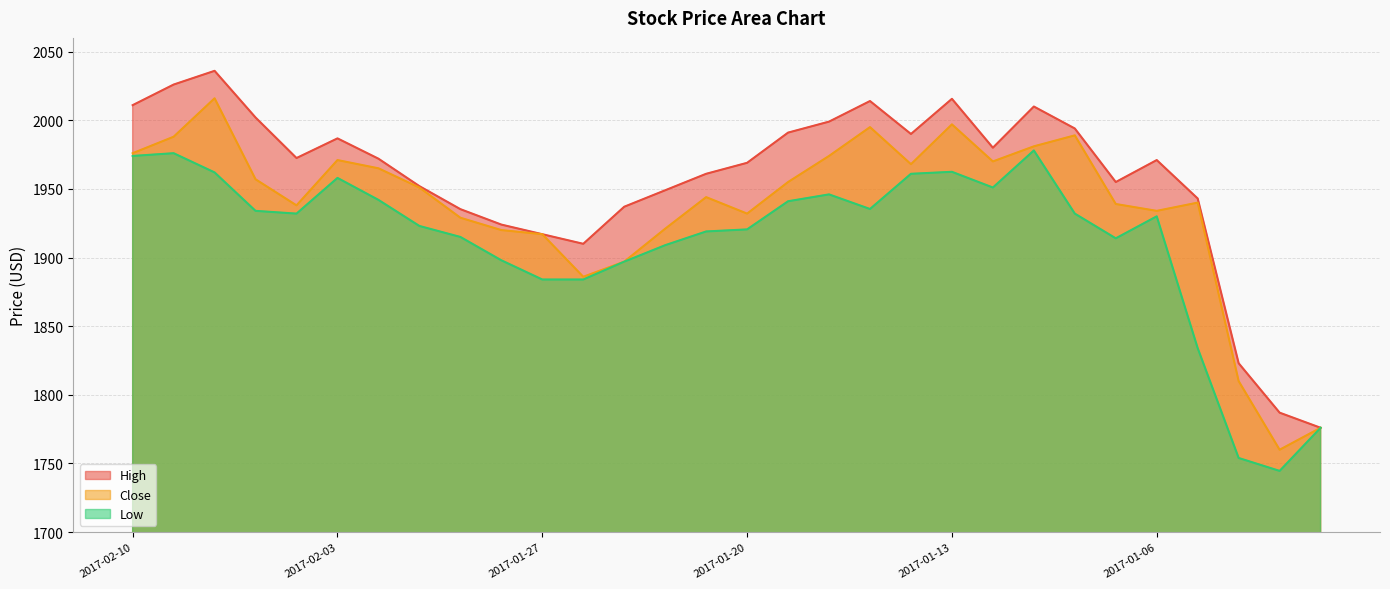

True or false: Close and High cross at least once.

False